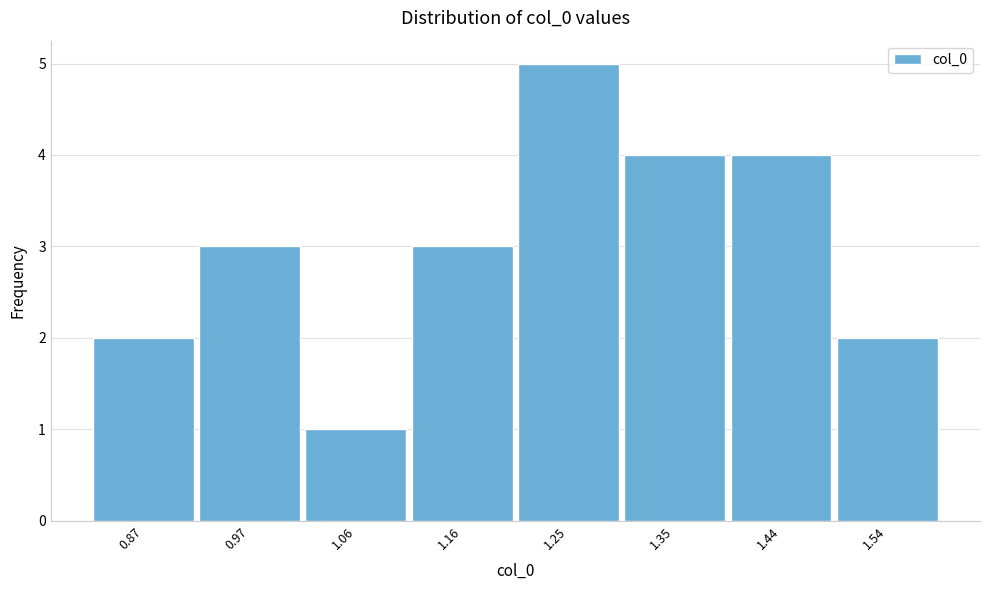

Reading left to right, transcribe all the data shown in this chart.

2	3	1	3	5	4	4	2